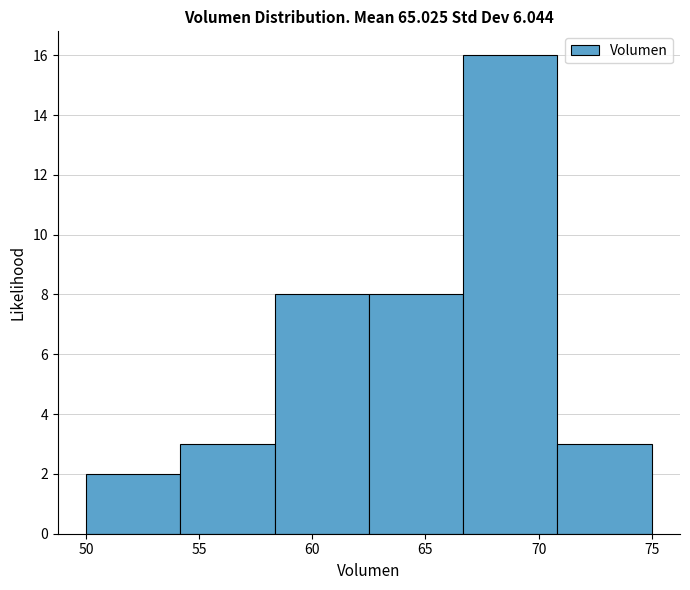

Reading left to right, list every bar in this chart as the range it spans on the x-axis followed by its height. Neither the bar edges nor the heights are printed on the chart, so give them approximately, as read against the axes.

50.0 to 54.0: 2
54.0 to 58.5: 3
58.5 to 62.5: 8
62.5 to 66.5: 8
66.5 to 71.0: 16
71.0 to 75.0: 3